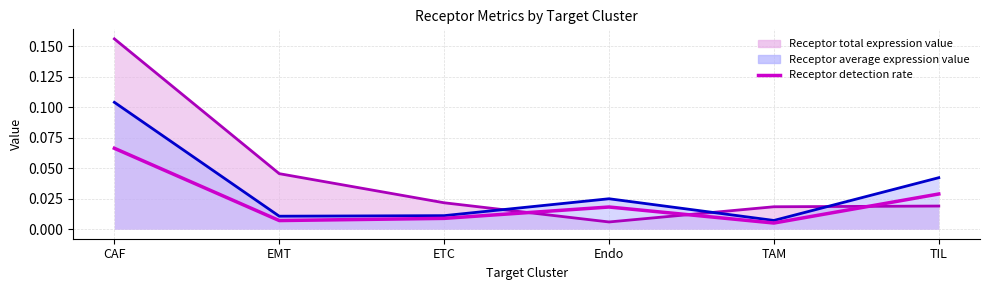

Reading right to left, what are all the values shown in this chart?

TIL=0.0	TAM=0.0	Endo=0.0	ETC=0.0	EMT=0.0	CAF=0.1